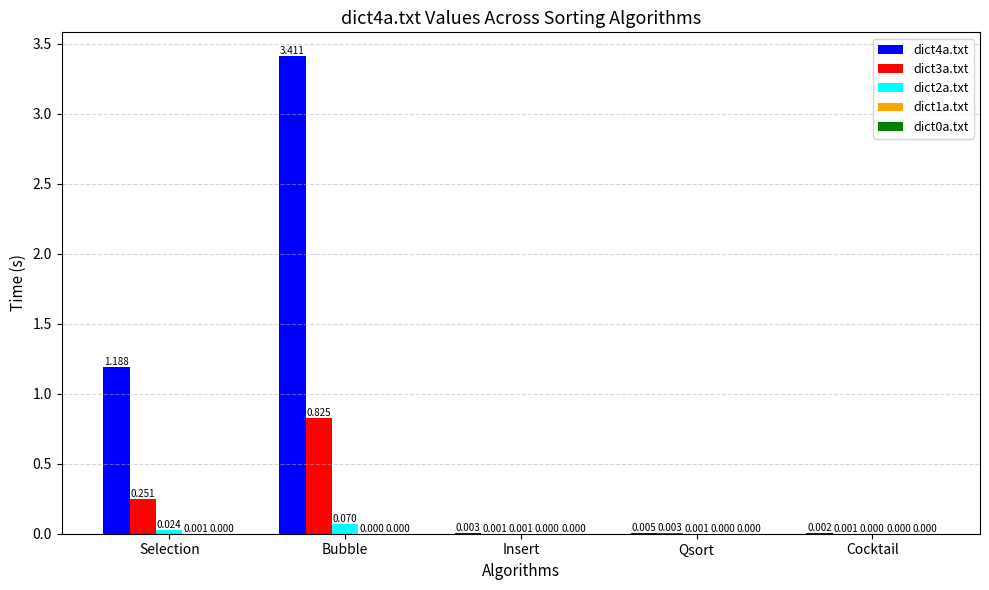

Are the bars grouped side by side (vs. stacked)?

Yes